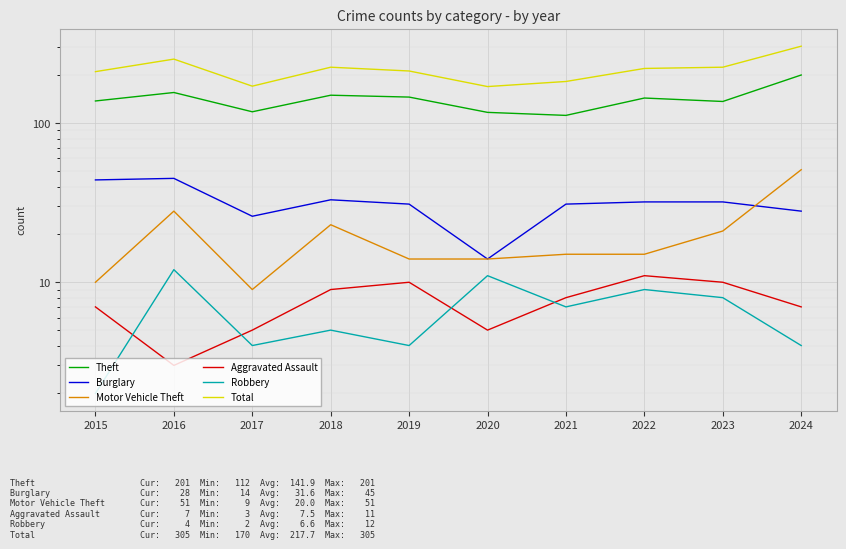

Is it true that Robbery equals 4 at 2019?

True